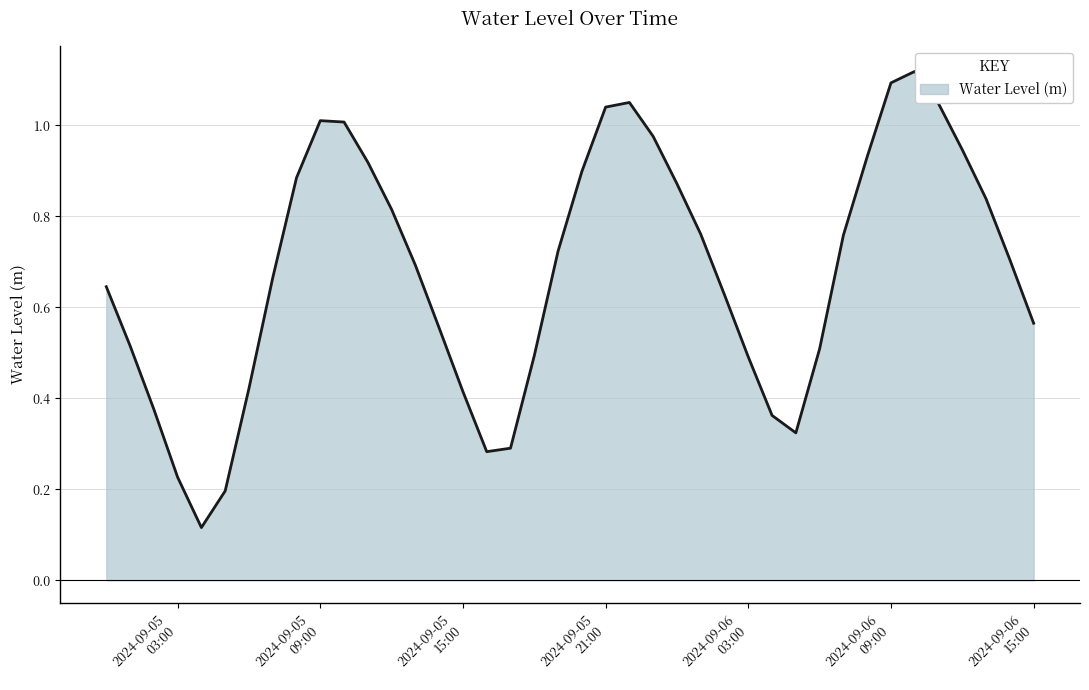

How many lines are shown in the chart?

1